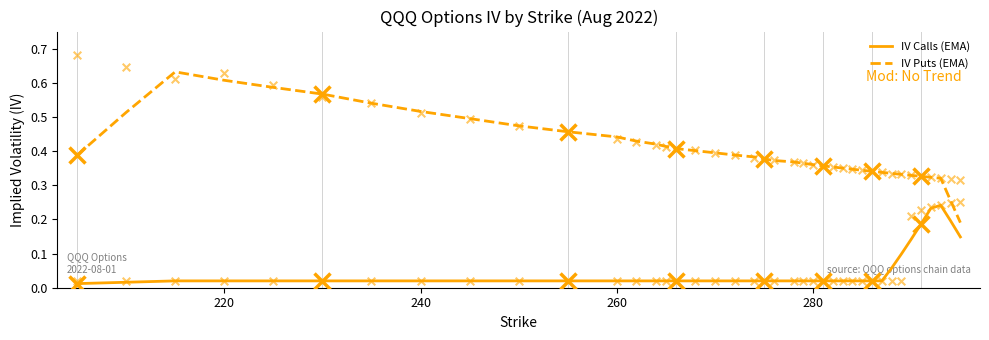

Which series reaches the minimum Y coordinate?

IV Calls (EMA)